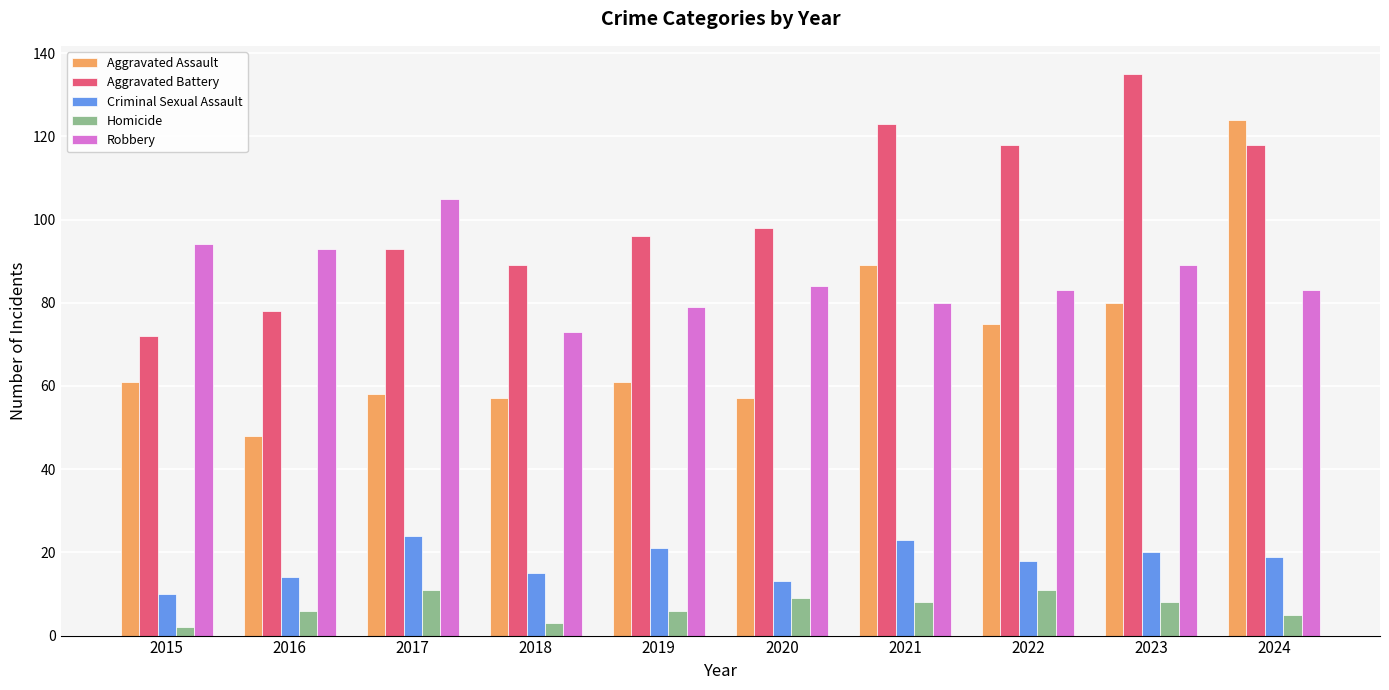

What is the approximate value of Aggravated Battery at 2020?

98